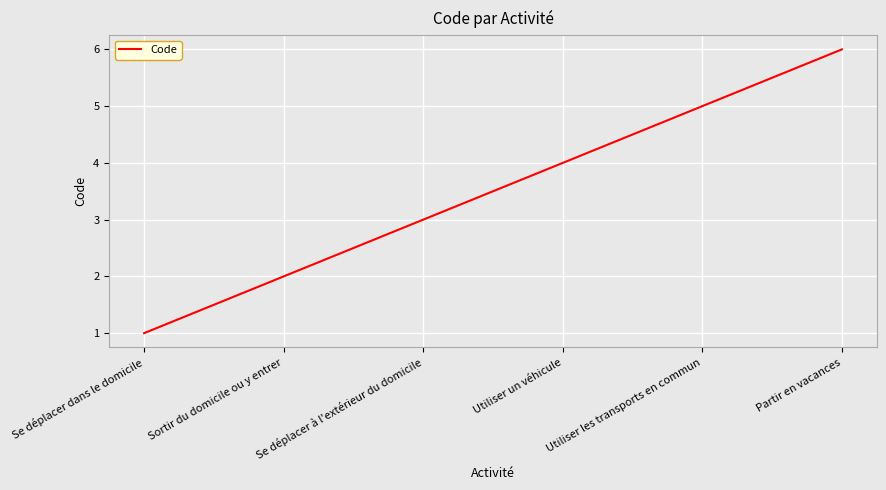

What is the maximum value shown in the chart?

6